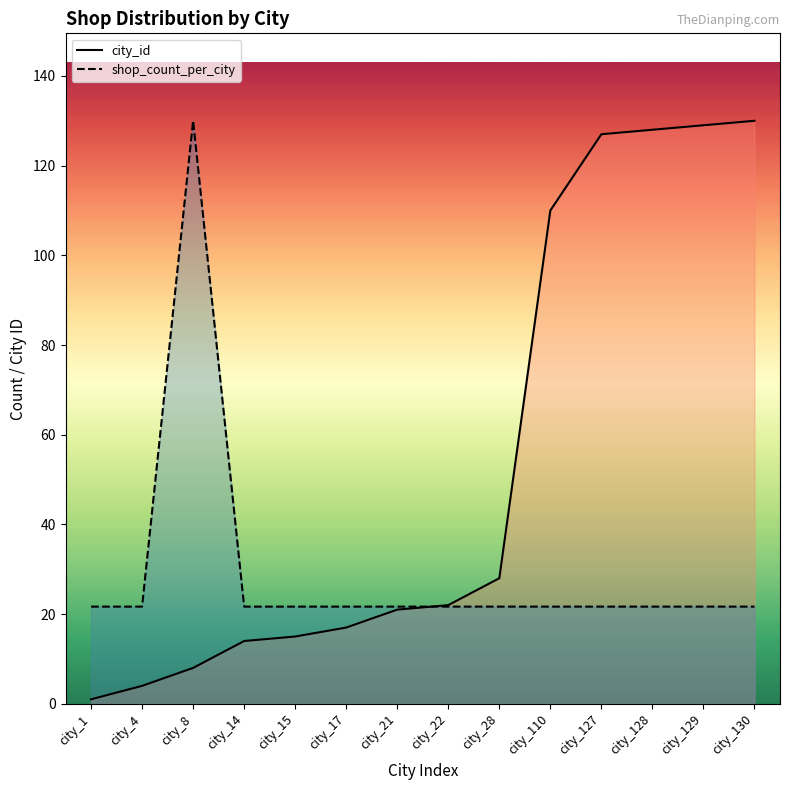

What is the sum of all city_id values?

754.0